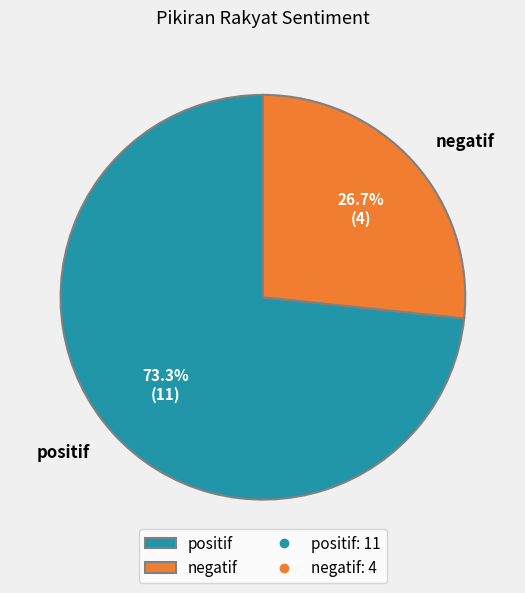

To the nearest percent, what is the combined percentage of positif and negatif?

100%